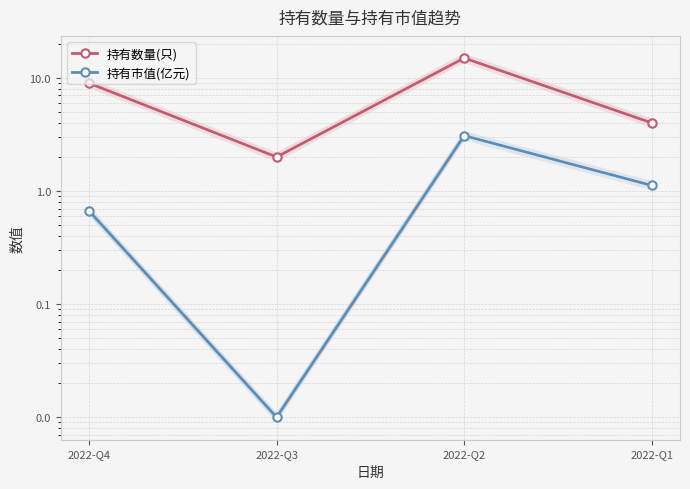

Which series has the largest total across all categories?

持有数量(只)